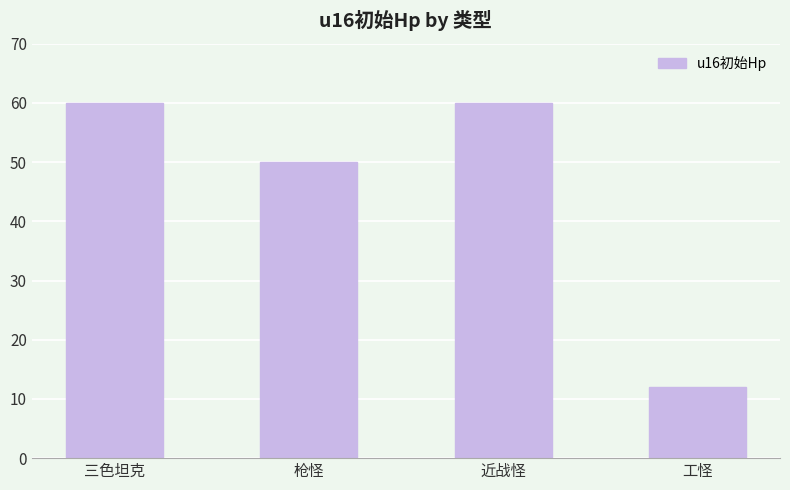

Reading left to right, list all the values displayed in this chart.

60	50	60	12